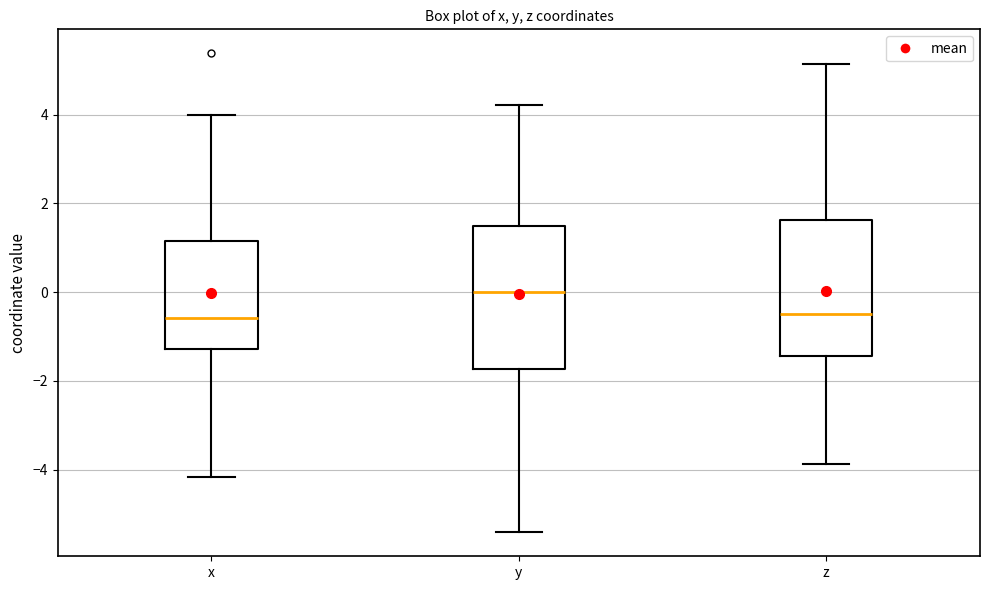

Where does the median line of the box for z sit on the y-axis? The values are not printed on the chart, so give them approximately, as read against the axis.

-0.4